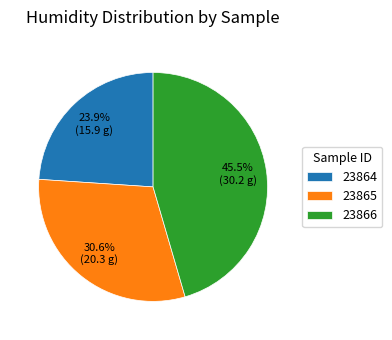

Approximately how many times larger is the value at 23866 compared to 23865?

1.5